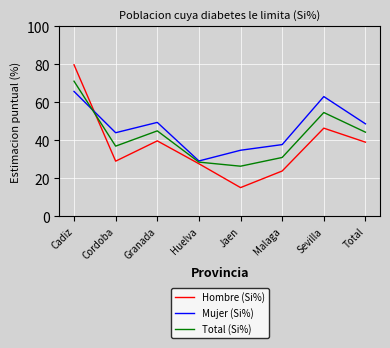

At which label does Hombre (Si%) reach its peak?

Cadiz